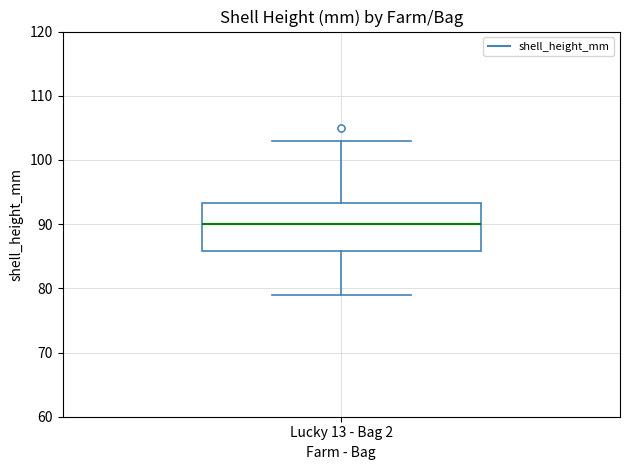

Read this box plot against the y-axis: the position of the median line, the range covered by the box, and the ends of both whiskers. The values are not printed on the chart, so give them approximately, as read against the axis.

median 90, box 86 to 93, whiskers 79 to 103